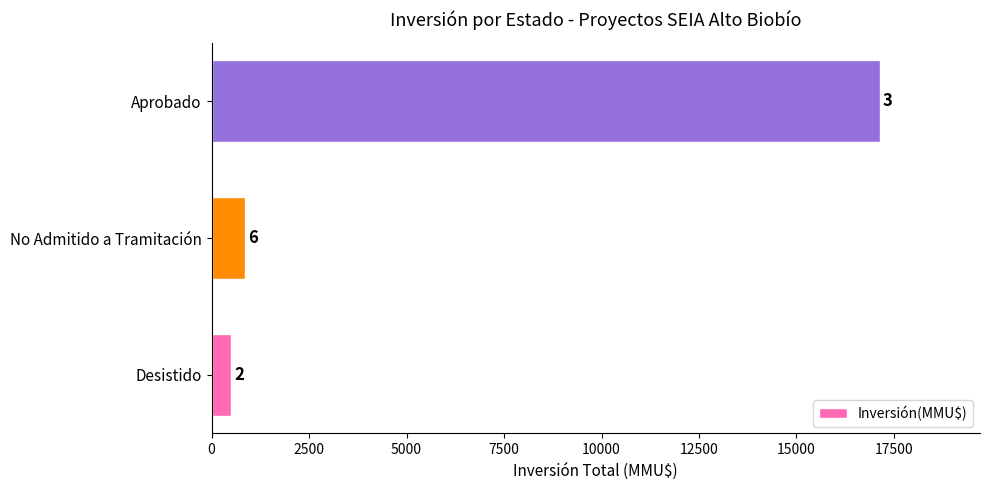

What is the sum of all values?

18502